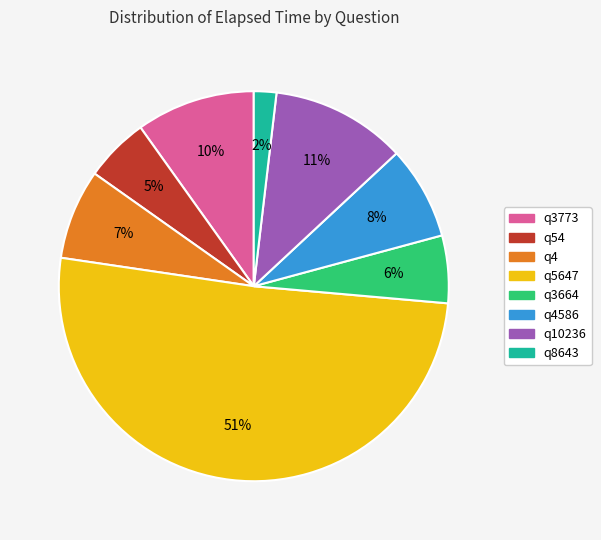

Is it true that q4 is 7% of the pie?

True